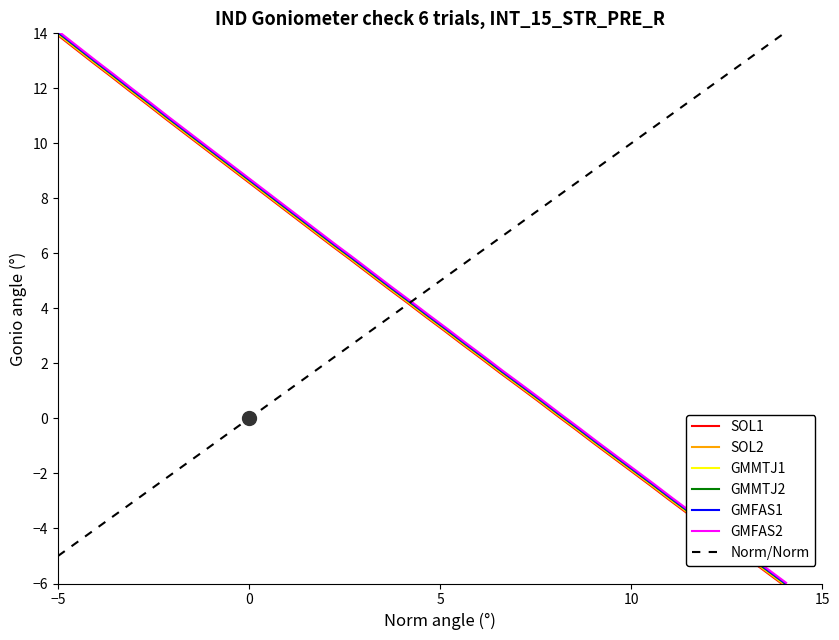

Is the value of Y at 14 greater than the value of X at 33?

Yes